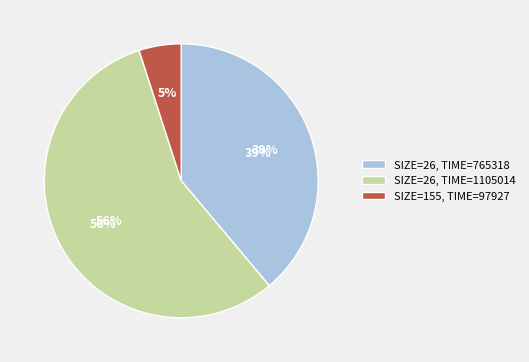

Is 155 (97927) the majority of the pie?

No